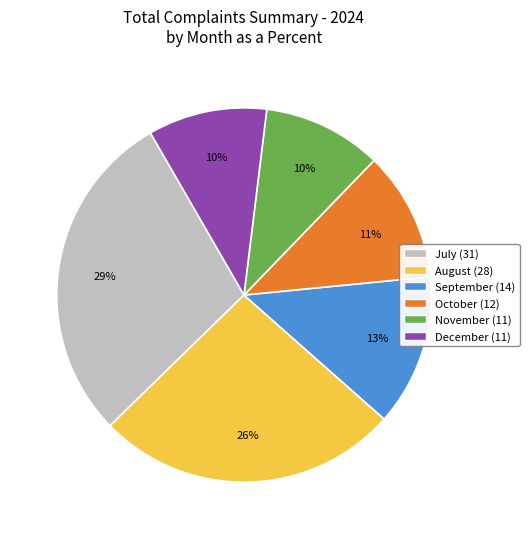

Which category has the biggest portion of the pie?

July